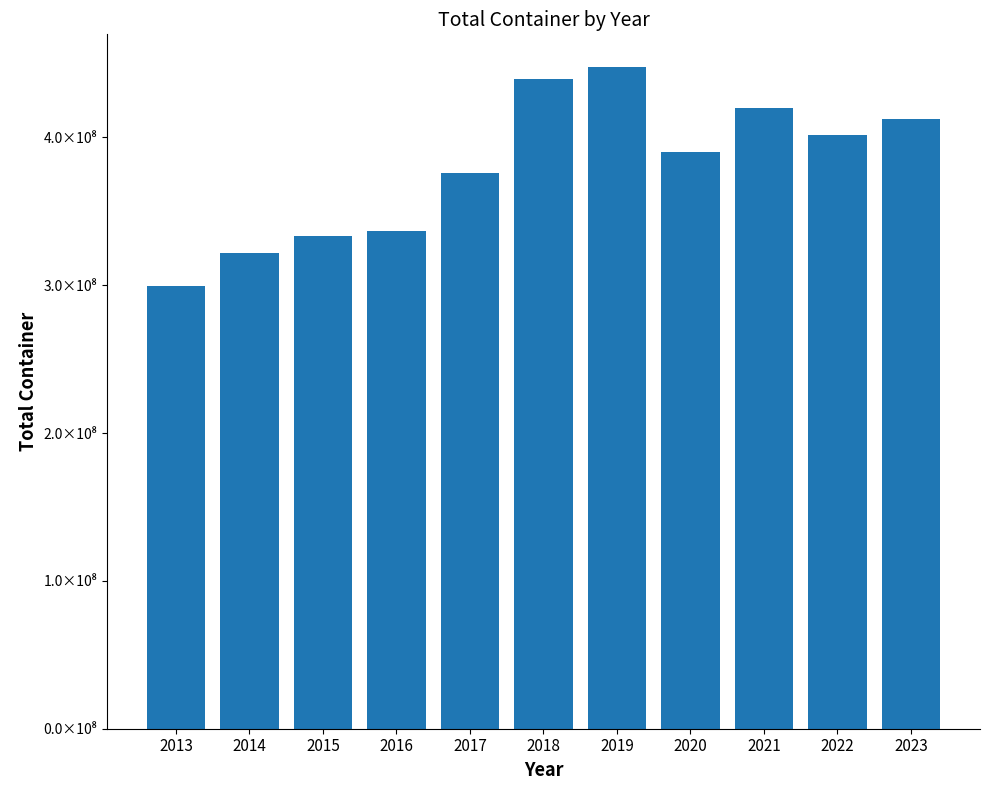

Which category has the highest value across all series?

2019